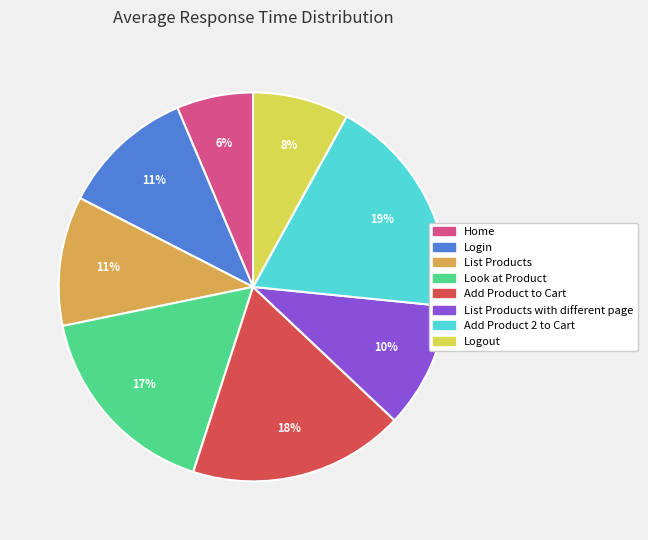

Is there any slice that represents more than half of the pie?

No